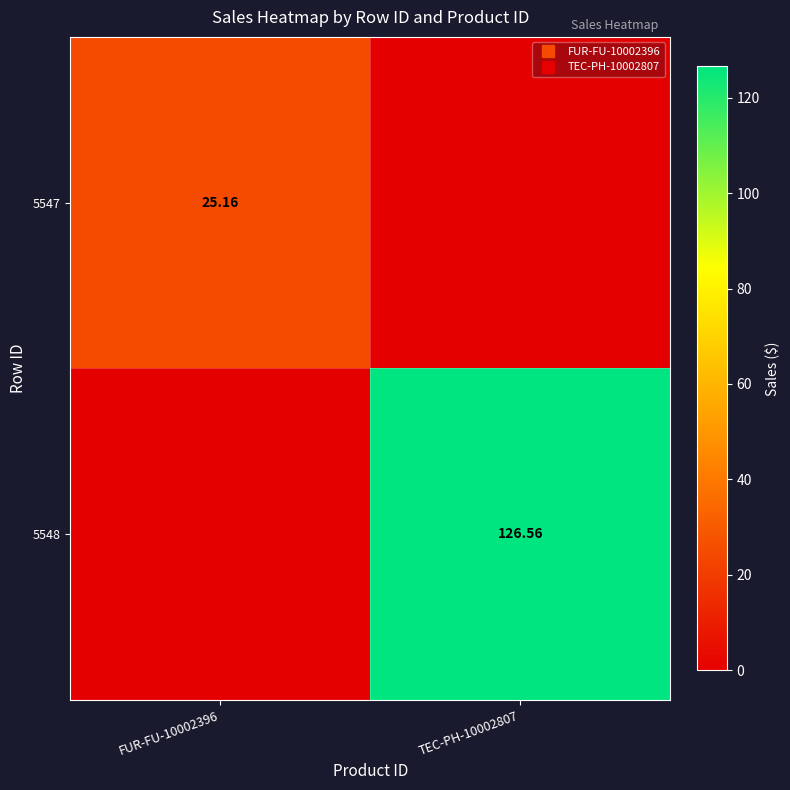

How many values in 5547 are above zero?

1